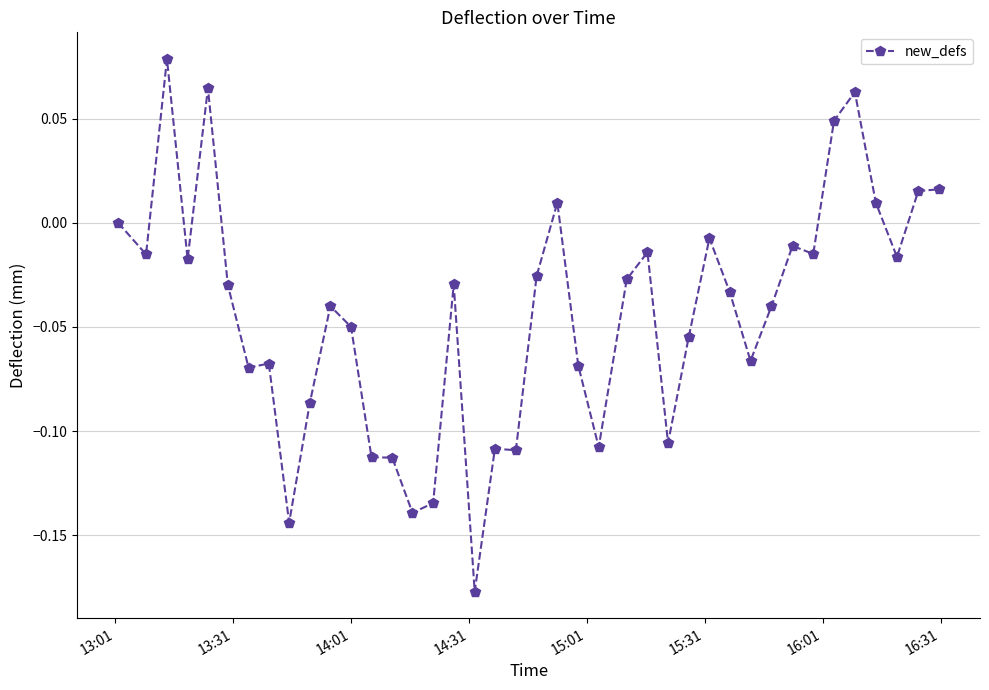

What is the difference between the maximum and minimum values?

0.3